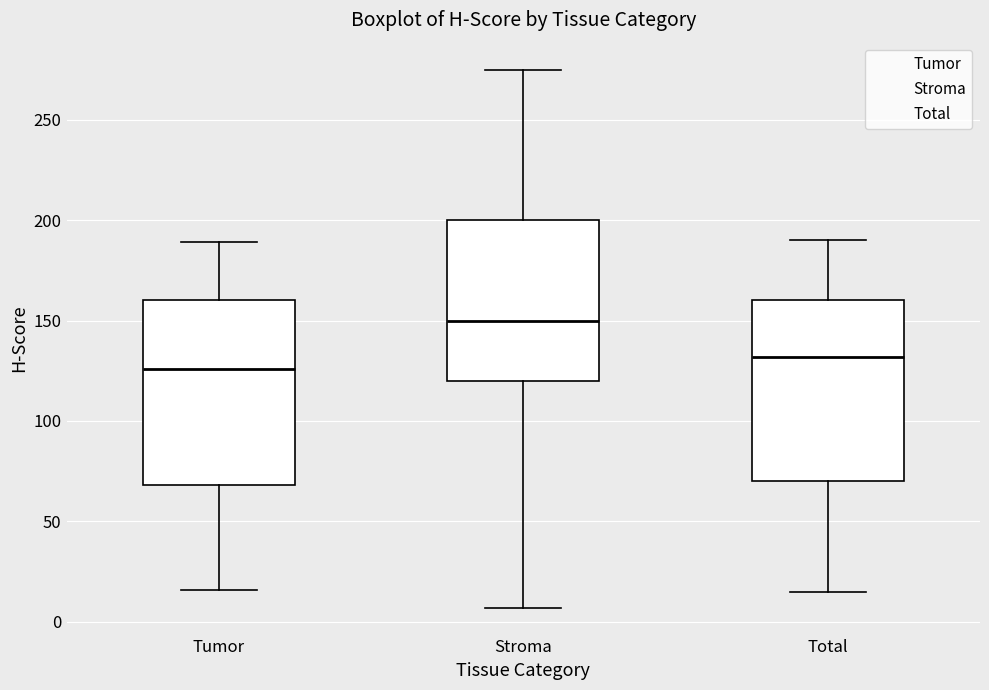

Reading left to right, read every box against the y-axis: the position of its median line, the range the box covers, and the ends of its whiskers. The values are not printed on the chart, so give them approximately, as read against the axis.

Tumor: median 125, box 70 to 160, whiskers 15 to 190
Stroma: median 150, box 120 to 200, whiskers 5 to 275
Total: median 130, box 70 to 160, whiskers 15 to 190